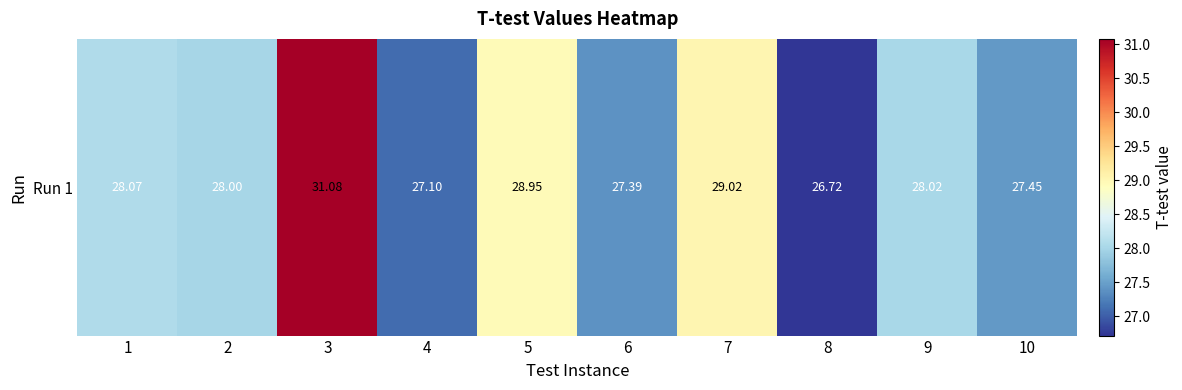

Reading right to left, what are all the values shown in this chart?

10=27.4	9=28.0	8=26.7	7=29.0	6=27.4	5=29.0	4=27.1	3=31.1	2=28.0	1=28.1